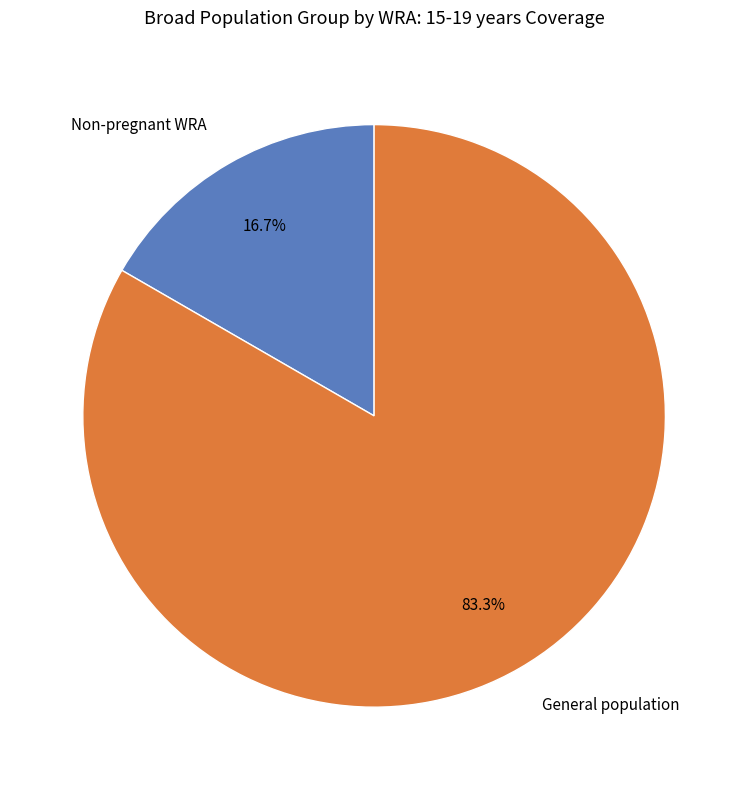

Is the sum of General population and Non-pregnant WRA greater than half?

Yes